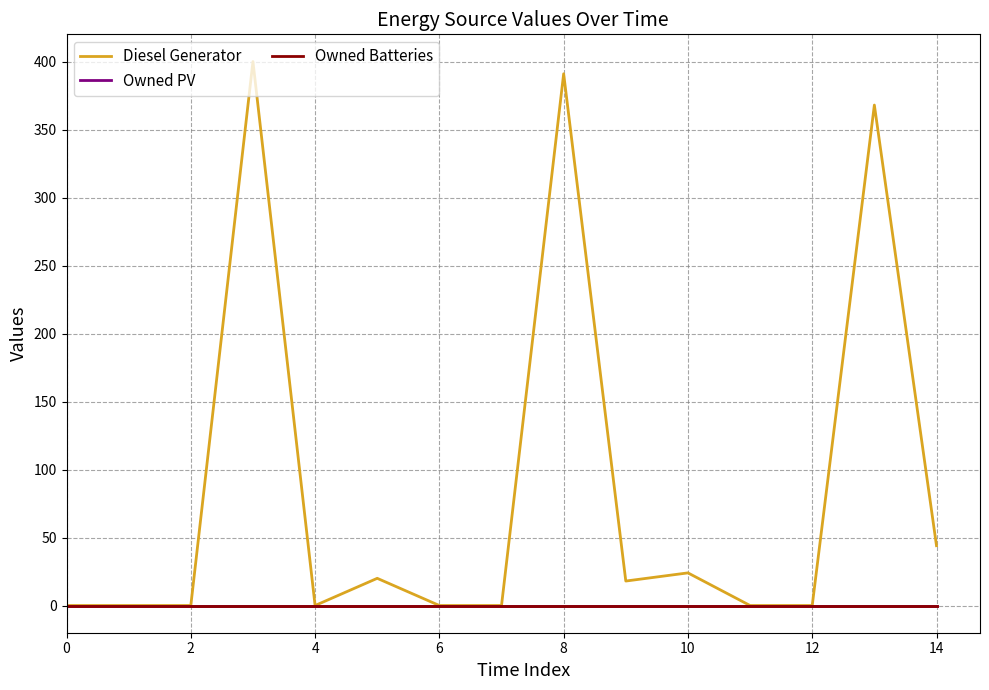

True or false: Owned PV and Diesel Generator cross at least once.

False